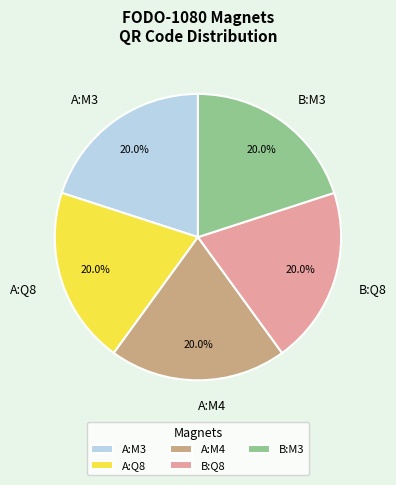

To the nearest percent, what portion does B:M3 represent?

20%